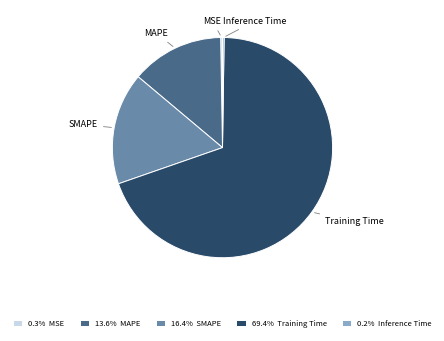

Does any single category account for the majority?

Yes